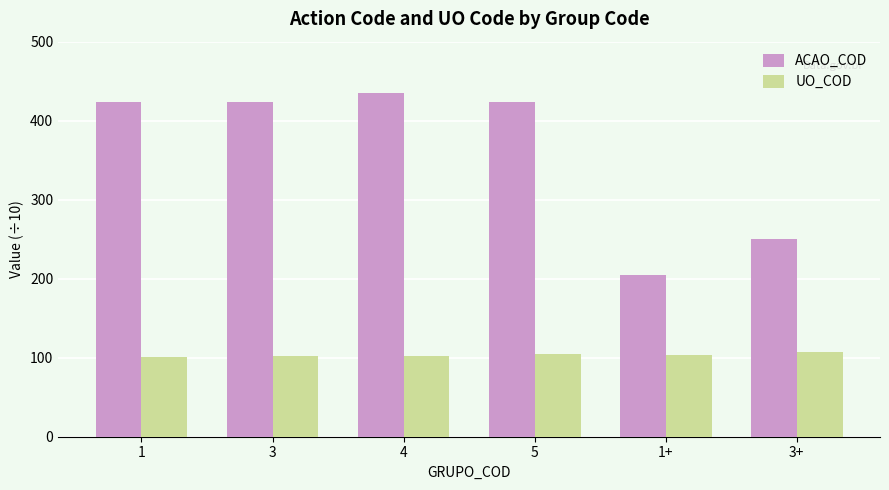

What is the spread (max minus min) of values at 1?

322.8